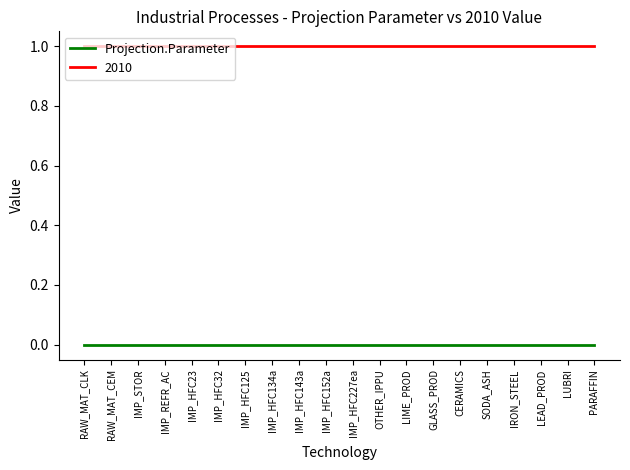

What are all the series names shown in the legend?

Projection.Parameter, 2010